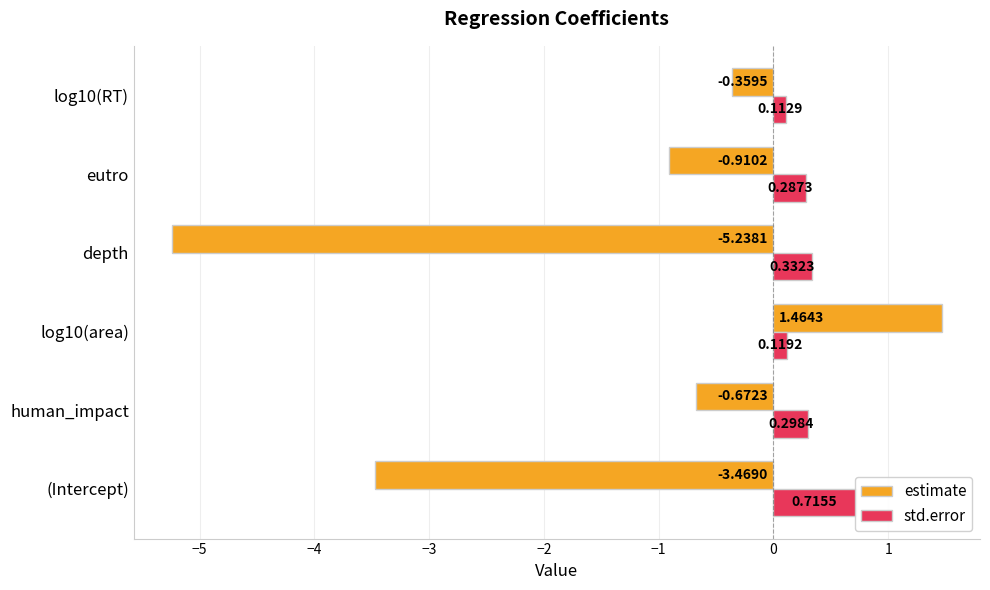

Are the bars grouped side by side (vs. stacked)?

Yes